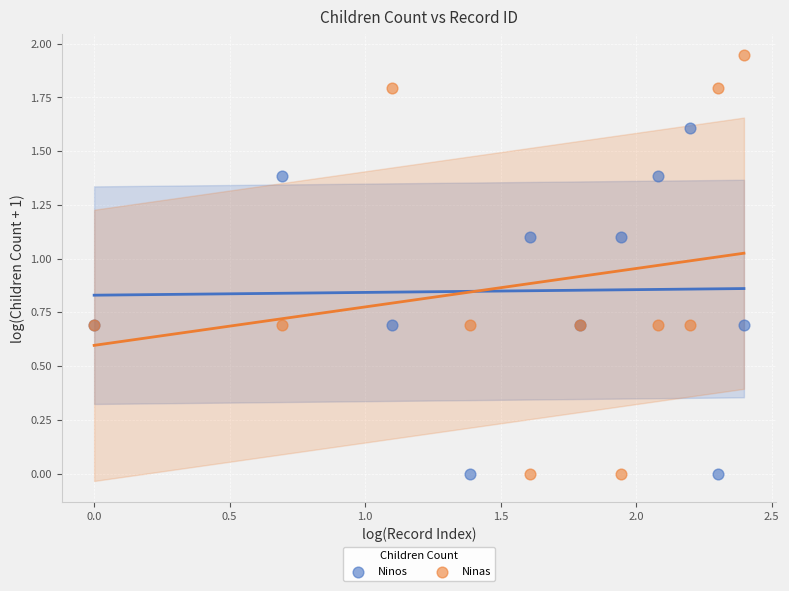

What is the X range (max minus min) for the scatter plot?

2.4